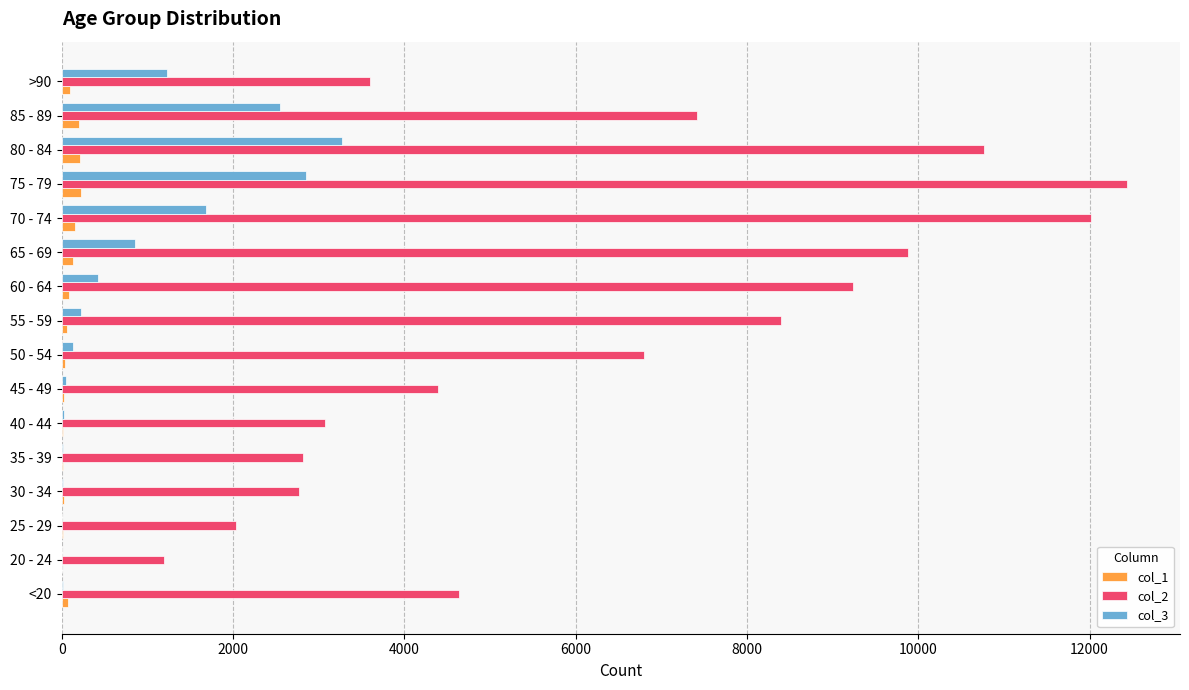

Which label corresponds to the largest value in the chart?

75 - 79